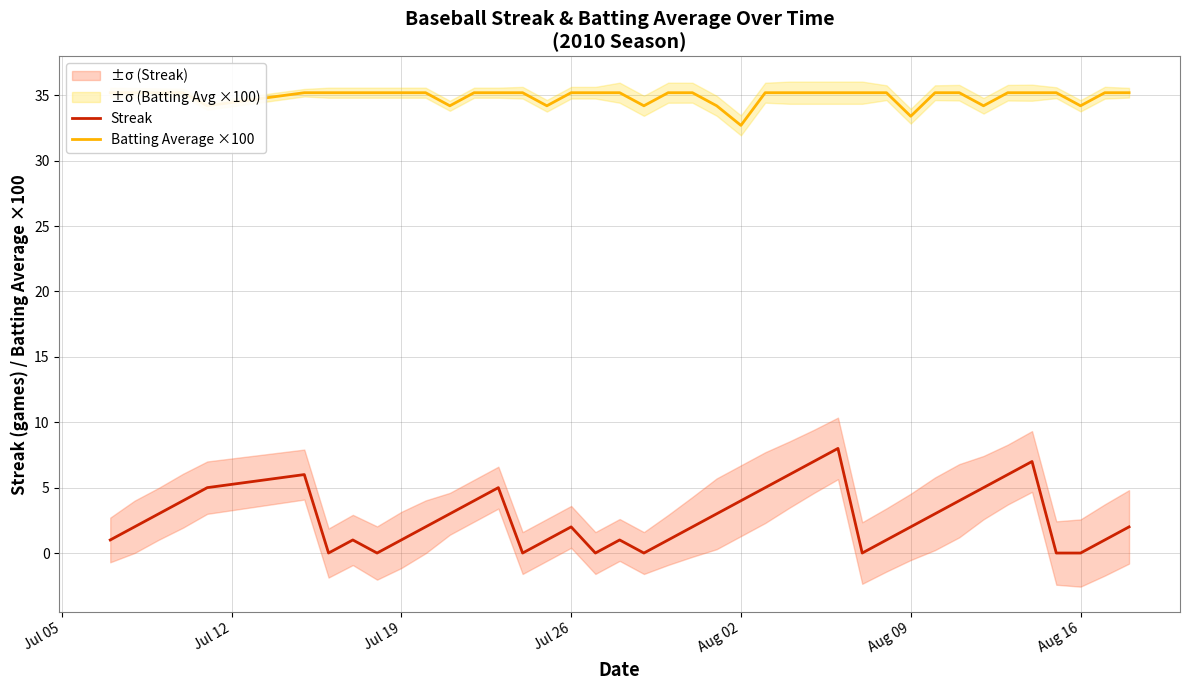

The Streak series shows -3 at Aug 16. True or false?

False